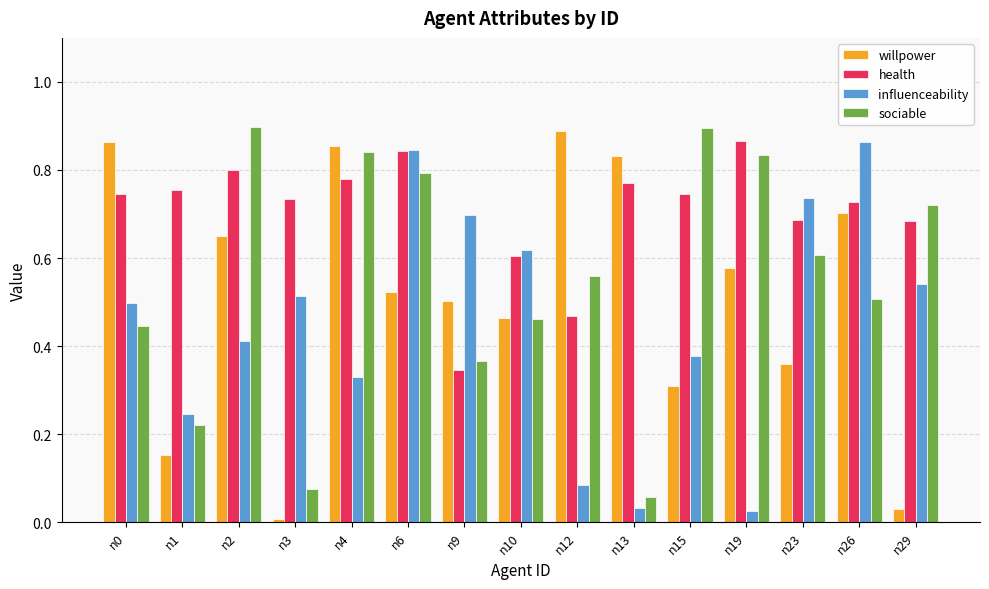

Between n3 and n26, which series saw the biggest shift?

willpower